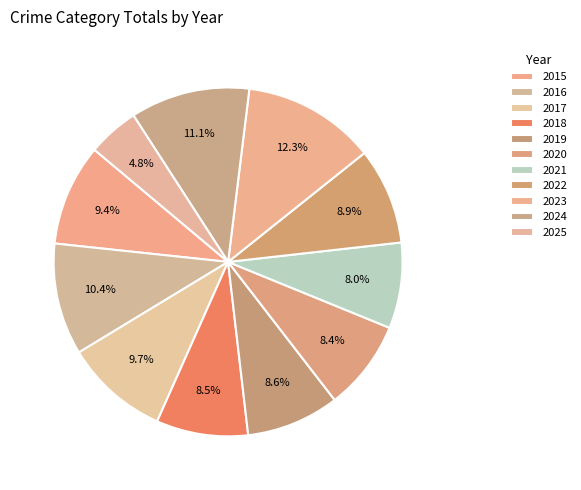

How many segments does this pie chart have?

11